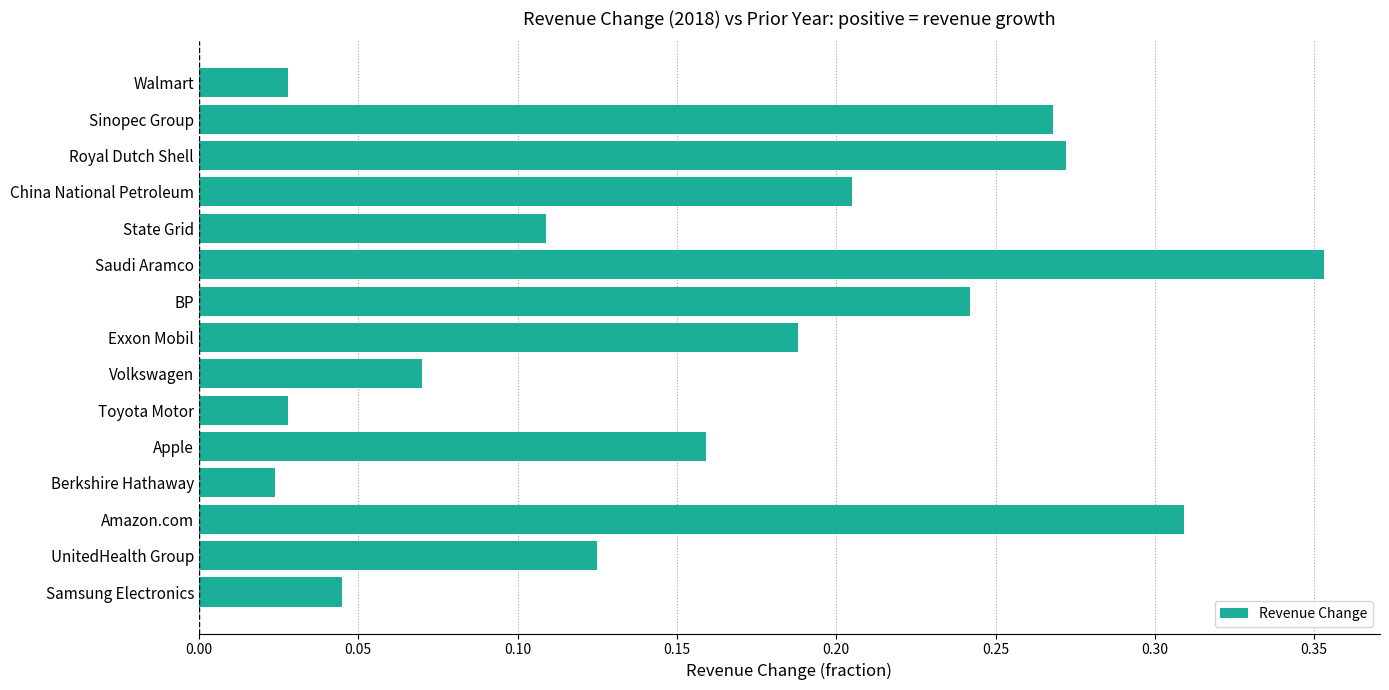

Which label corresponds to the largest value in the chart?

Saudi Aramco